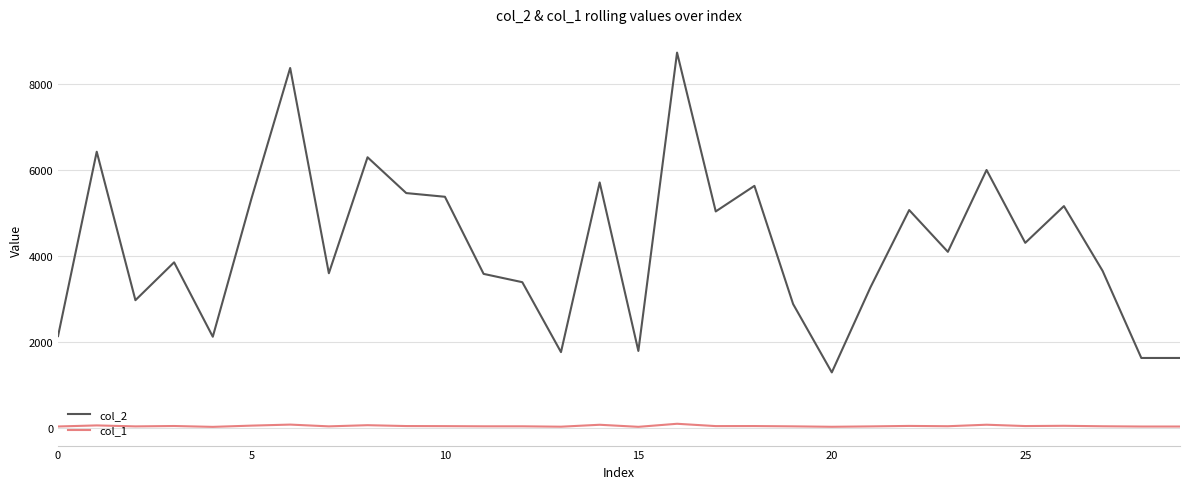

At how many categories does at least one series exceed 67?

30